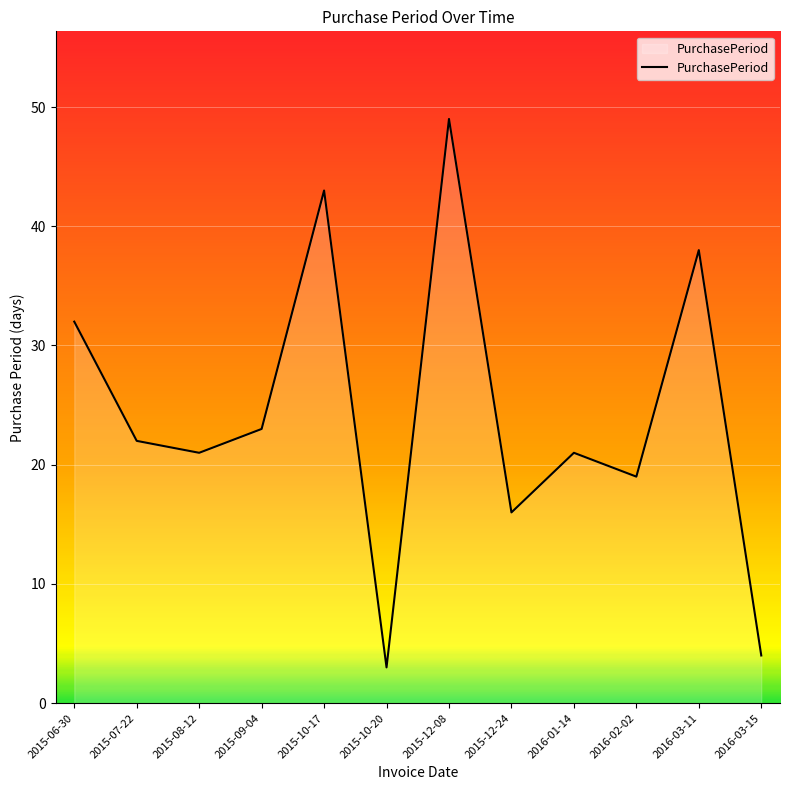

How many interior local valleys (lower than both neighbors) does the data have?

4